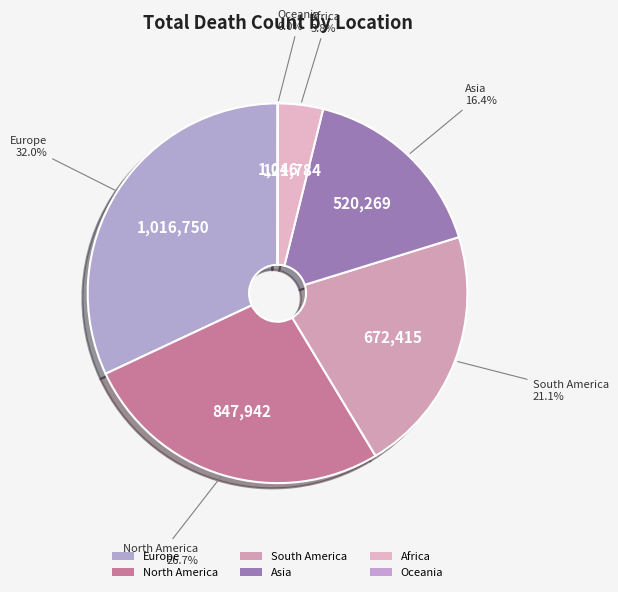

To the nearest percent, what portion does Asia represent?

16%